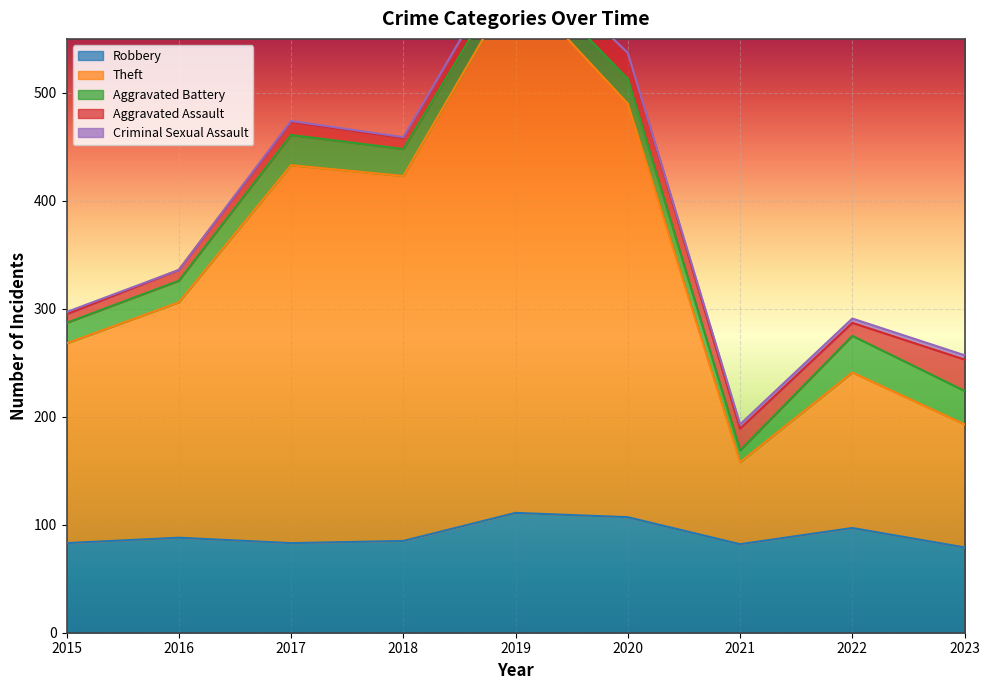

How many lines are shown in the chart?

5